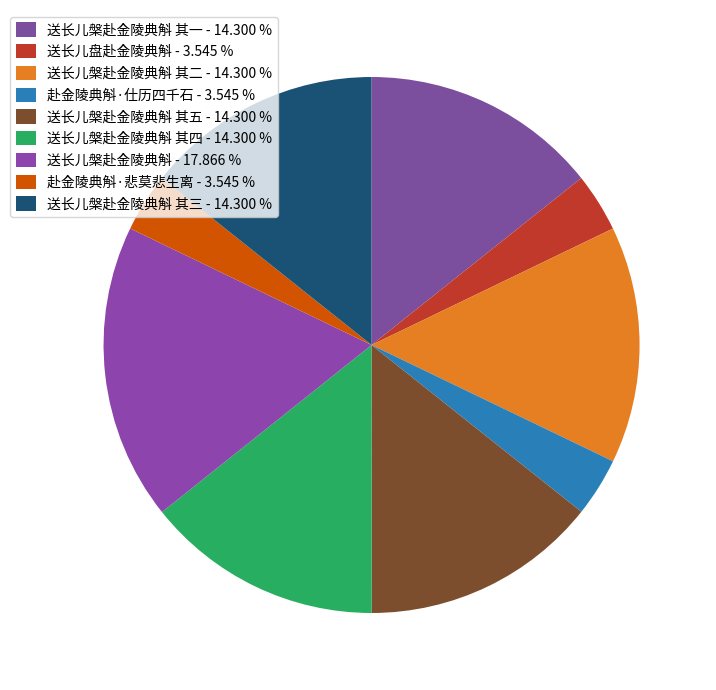

How many segments does this pie chart have?

9